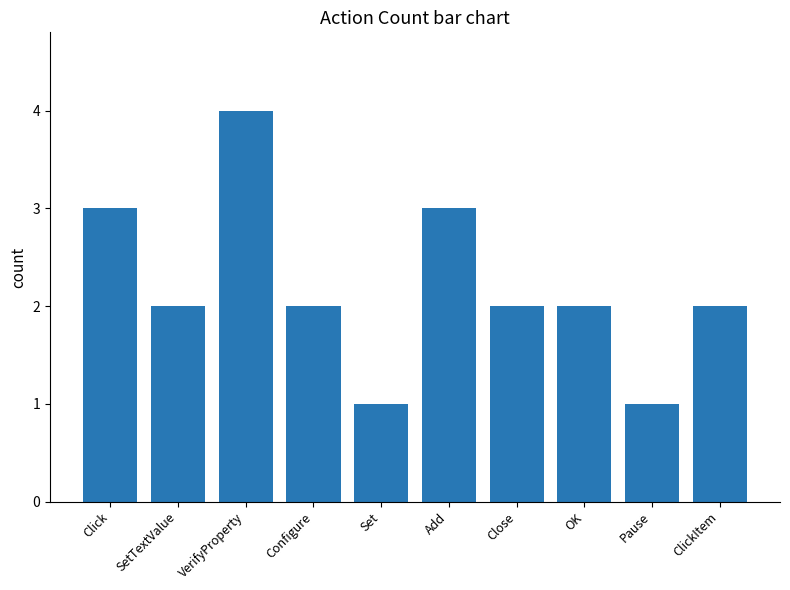

Approximately how many times larger is the value at Set compared to OK?

0.5